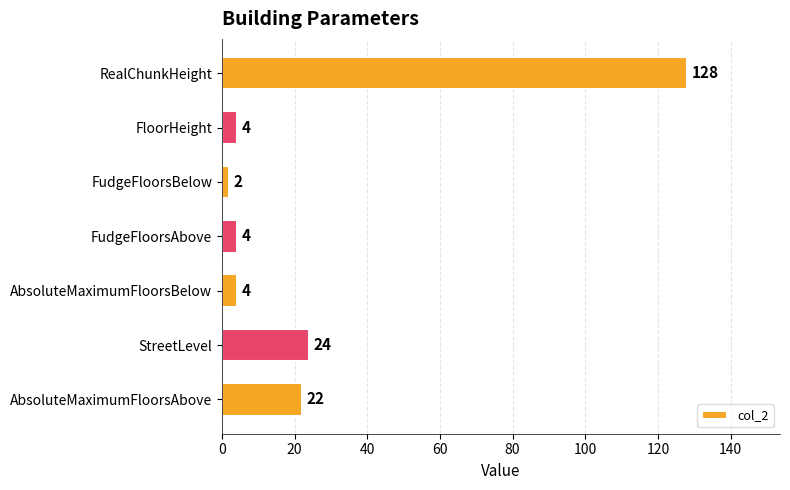

What is the minimum value shown in the chart?

2